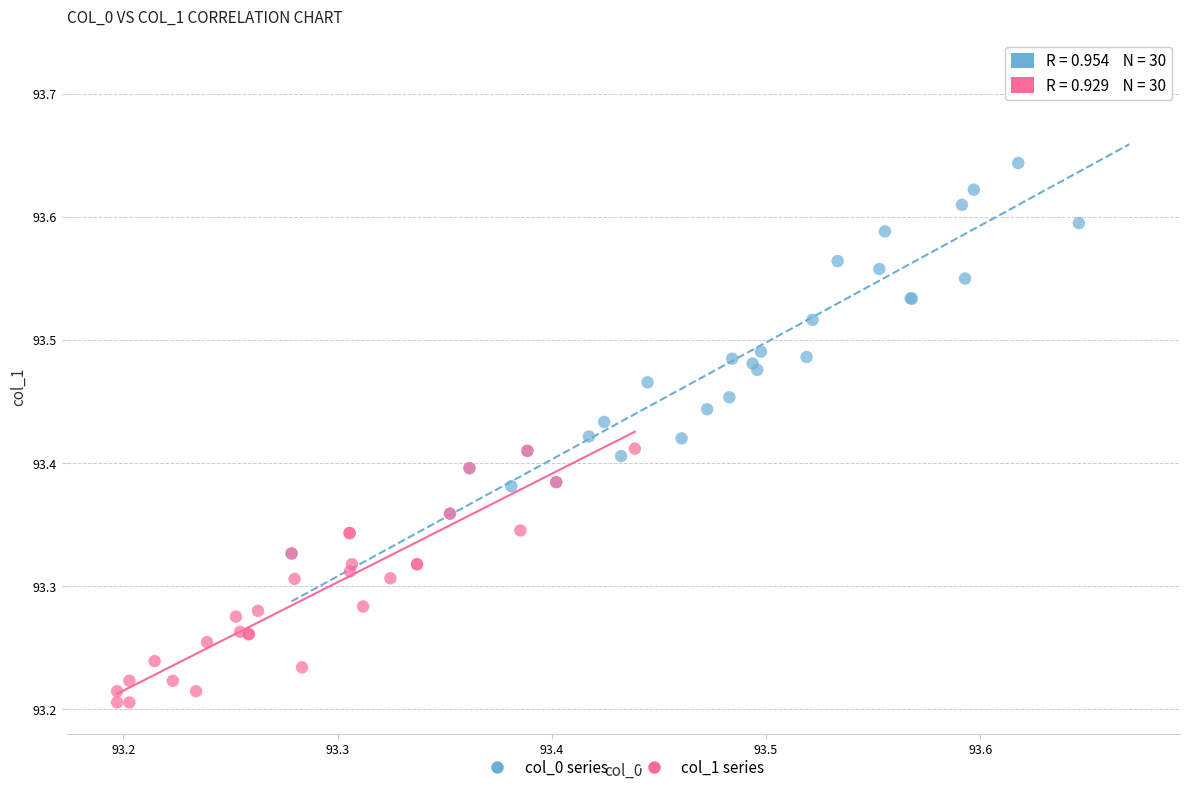

Which series has the largest Y range (max minus min)?

col_0 series